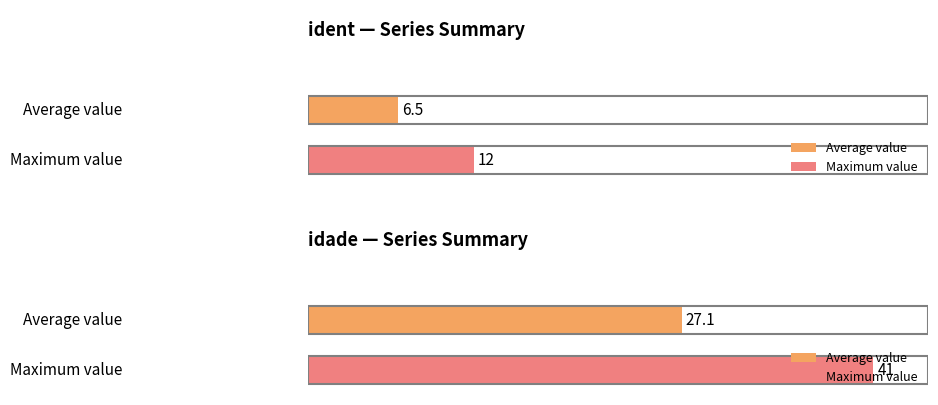

Is the value of idade at 153 greater than the value of ident at 187?

Yes